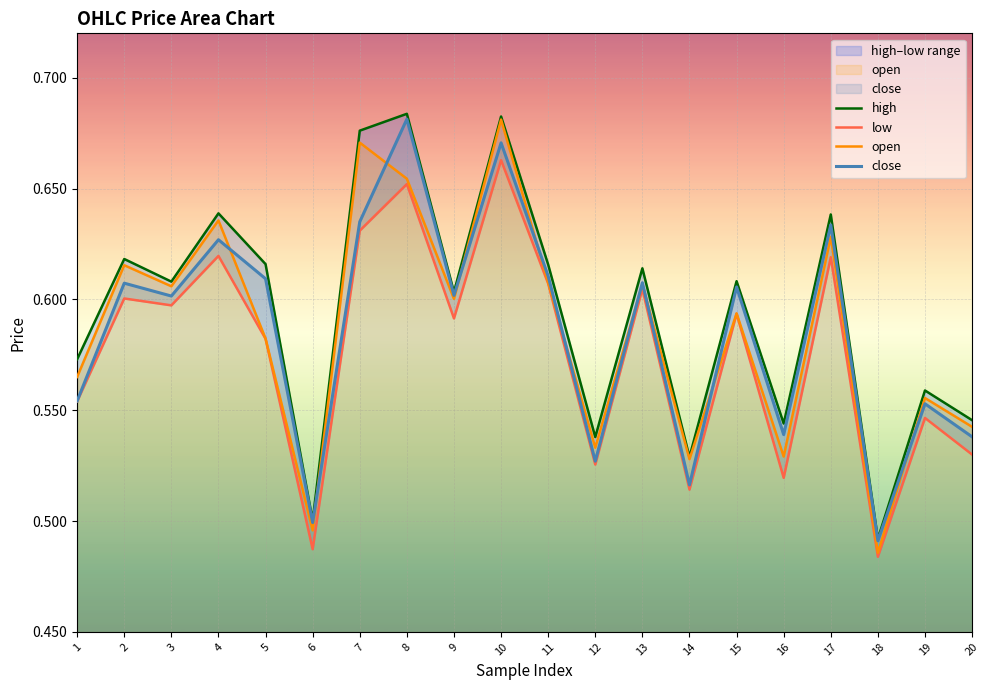

Reading right to left, transcribe all the data shown in this chart.

high: 0.5	0.6	0.5	0.6	0.5	0.6	0.5	0.6	0.5	0.6	0.7	0.6	0.7	0.7	0.5	0.6	0.6	0.6	0.6	0.6
low: 0.5	0.5	0.5	0.6	0.5	0.6	0.5	0.6	0.5	0.6	0.7	0.6	0.7	0.6	0.5	0.6	0.6	0.6	0.6	0.6
open: 0.5	0.6	0.5	0.6	0.5	0.6	0.5	0.6	0.5	0.6	0.7	0.6	0.7	0.7	0.5	0.6	0.6	0.6	0.6	0.6
close: 0.5	0.6	0.5	0.6	0.5	0.6	0.5	0.6	0.5	0.6	0.7	0.6	0.7	0.6	0.5	0.6	0.6	0.6	0.6	0.6